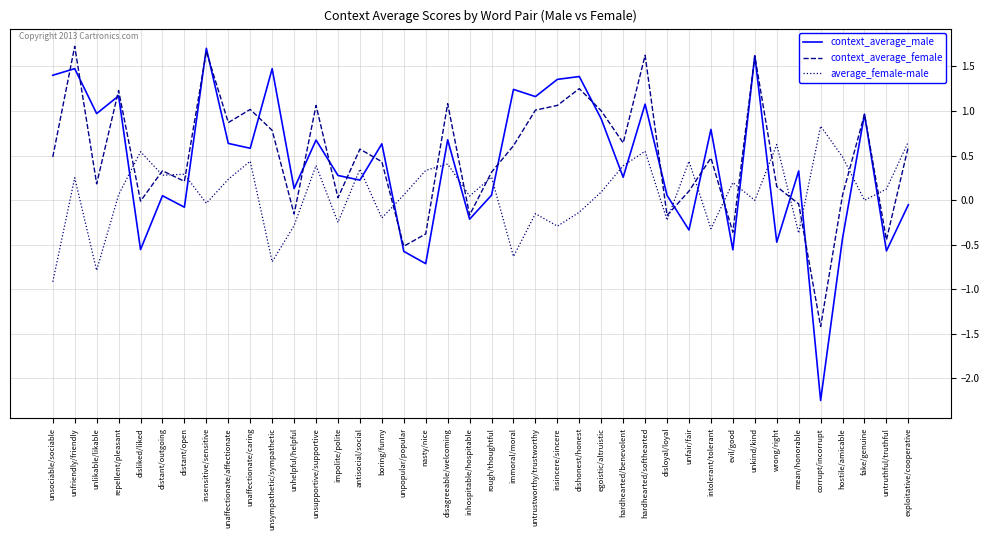

What is the approximate value of average_female-male at unaffectionate/caring?

0.4